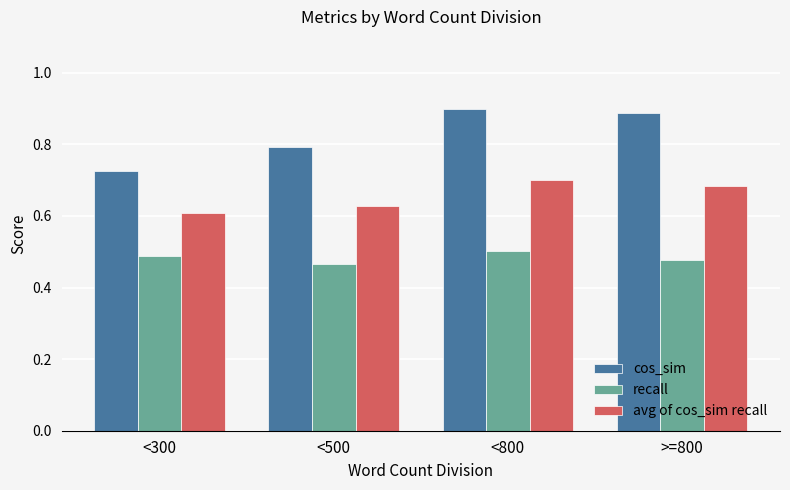

What is the total value across all series at <300?

1.8